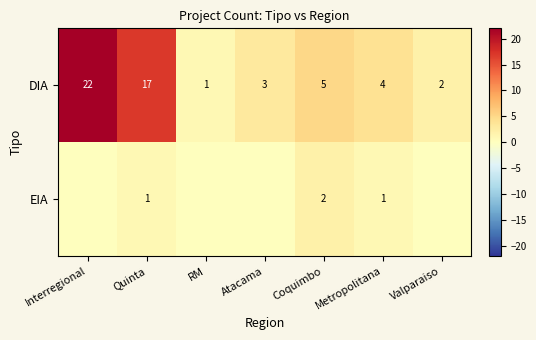

Which series changed the most between Quinta and Metropolitana?

DIA